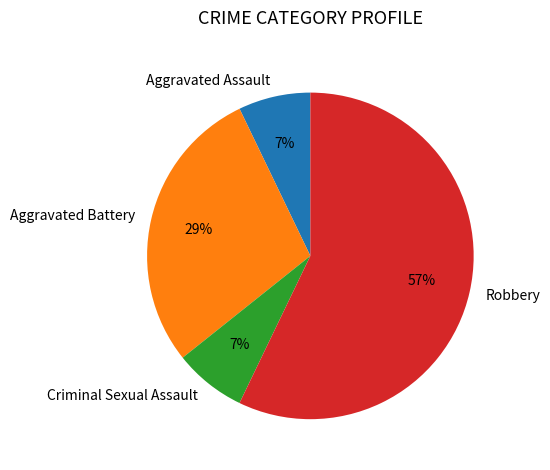

How many segments does this pie chart have?

4